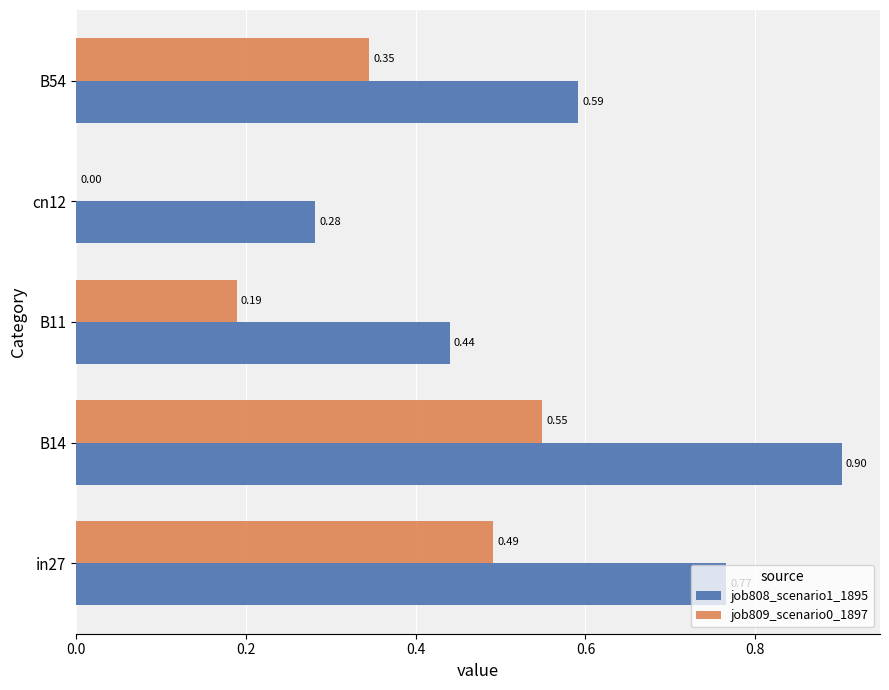

Is the value of job809_scenario0_1897 at B14 greater than the value of job808_scenario1_1895 at cn12?

Yes